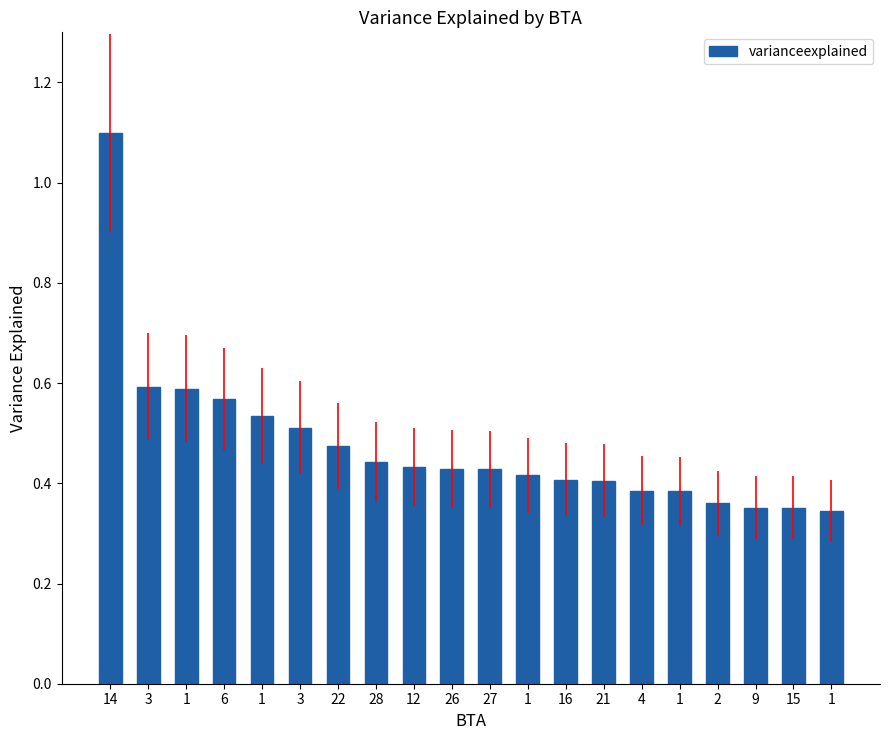

How many data points does each series have?

20